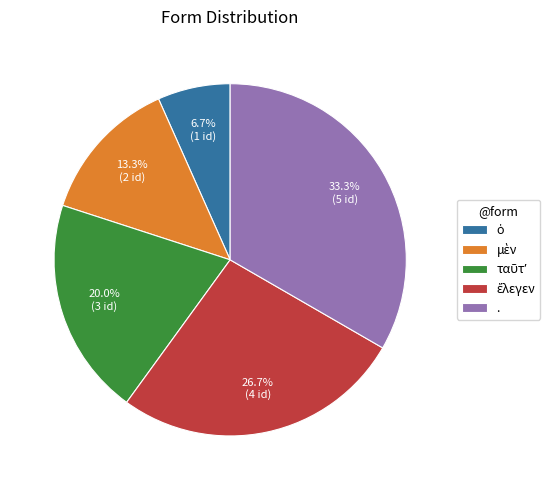

Does any single category account for the majority?

No